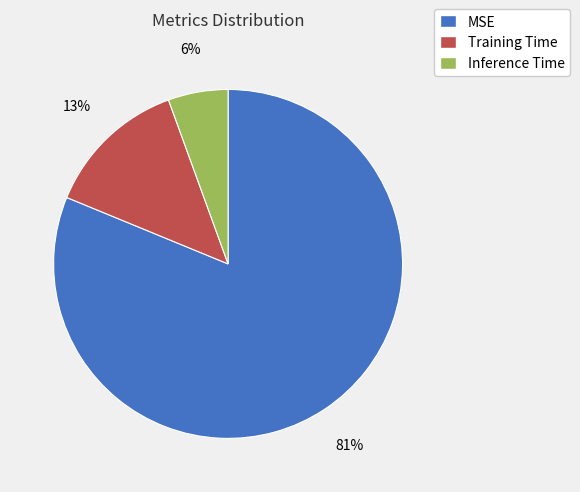

True or false: MSE accounts for 96% of the total.

False